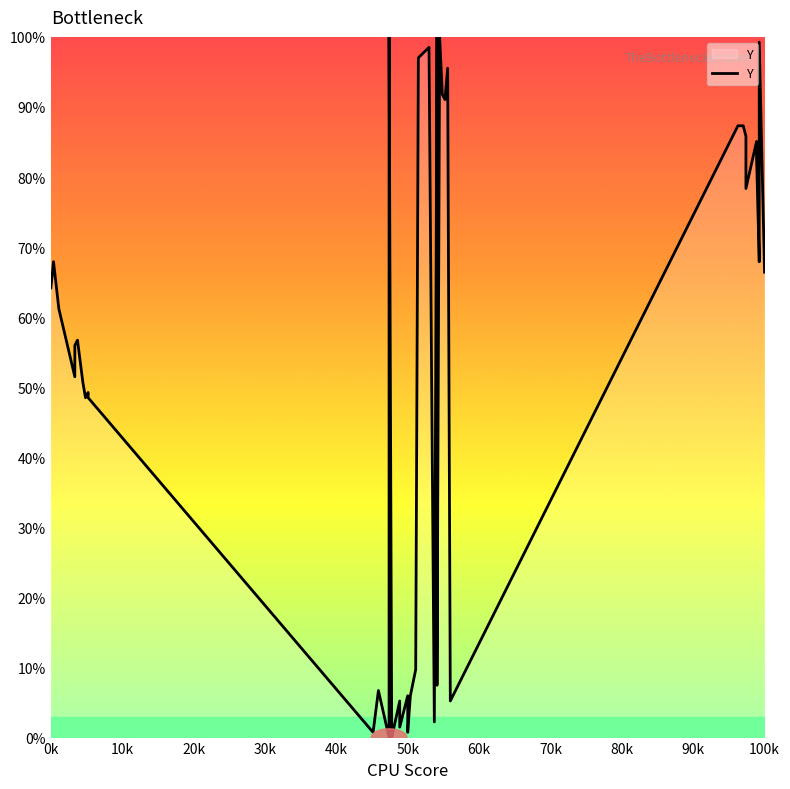

What position from the left is 90k?

10